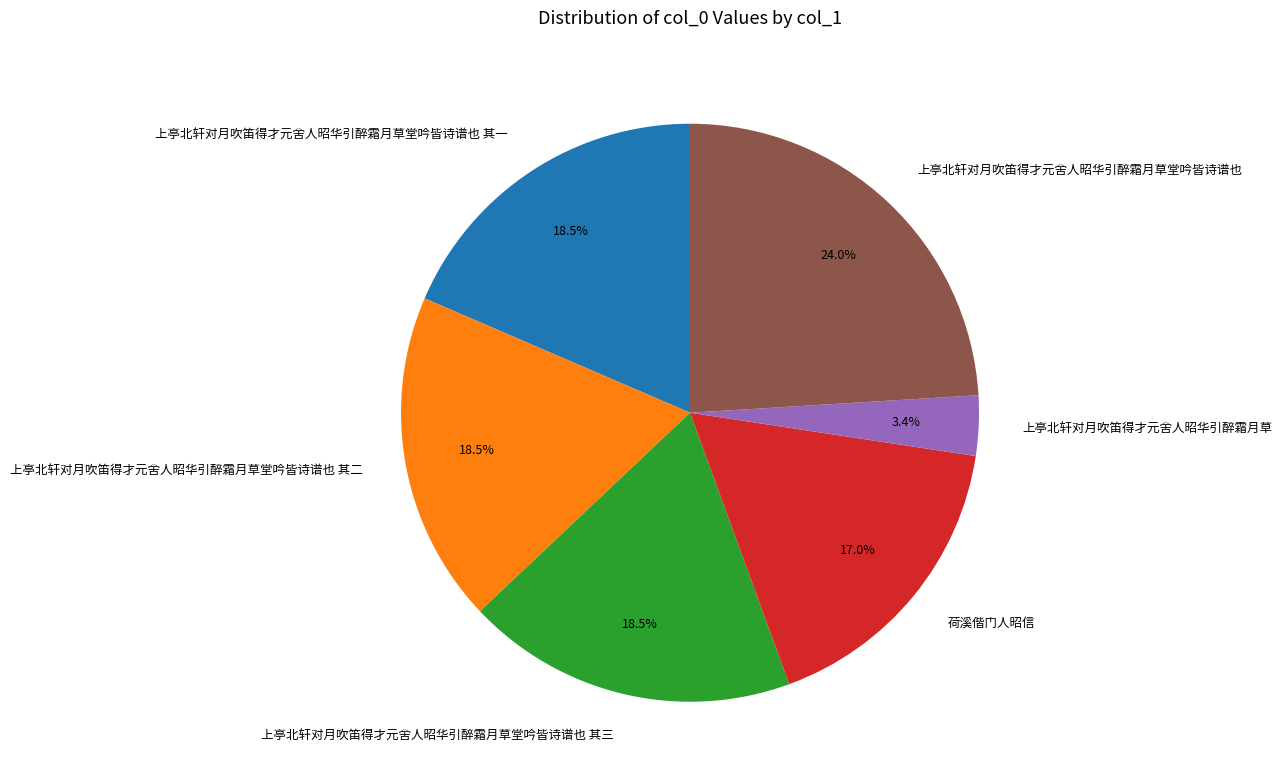

To the nearest percent, what is the average slice percentage?

17%